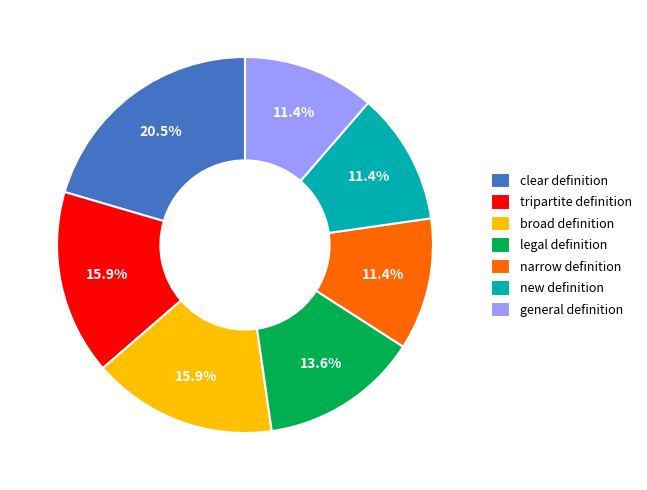

Is it true that general definition is 11% of the pie?

True